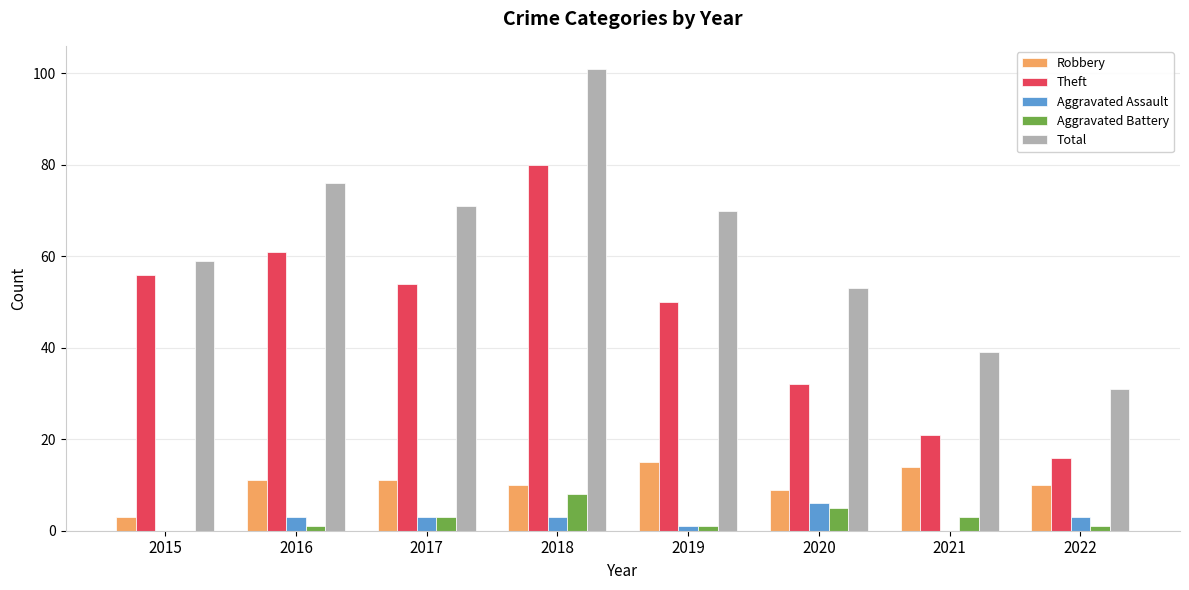

What is the spread (max minus min) of values at 2018?

98